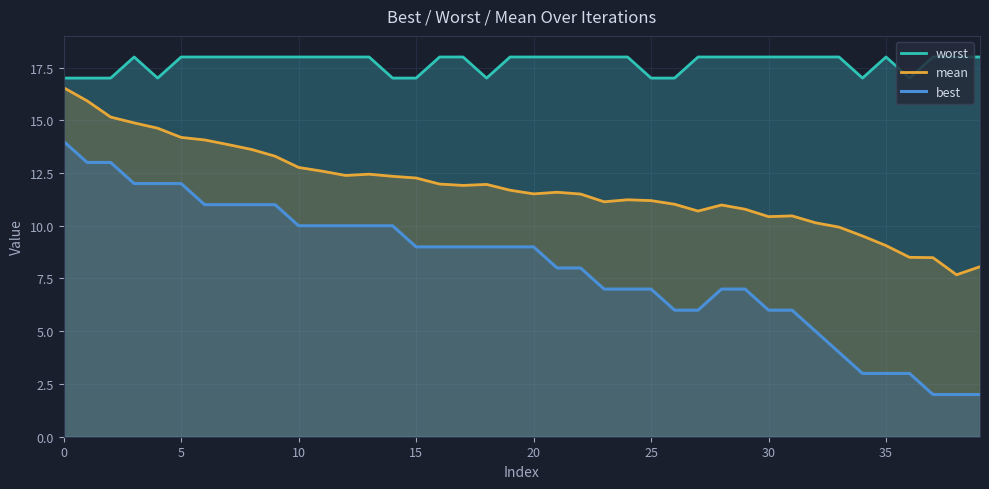

What is the sum of all mean values?

472.4